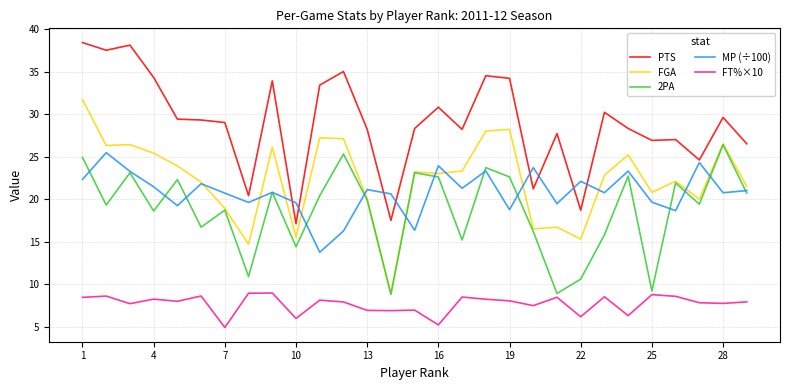

Which series has the largest total across all categories?

PTS